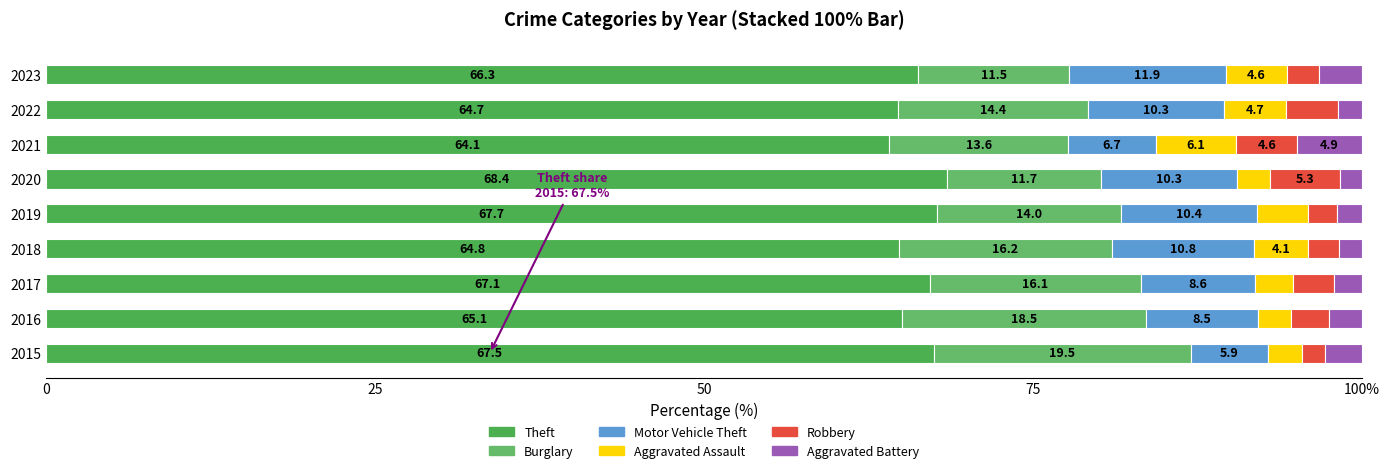

Which series has the widest spread of values?

Burglary